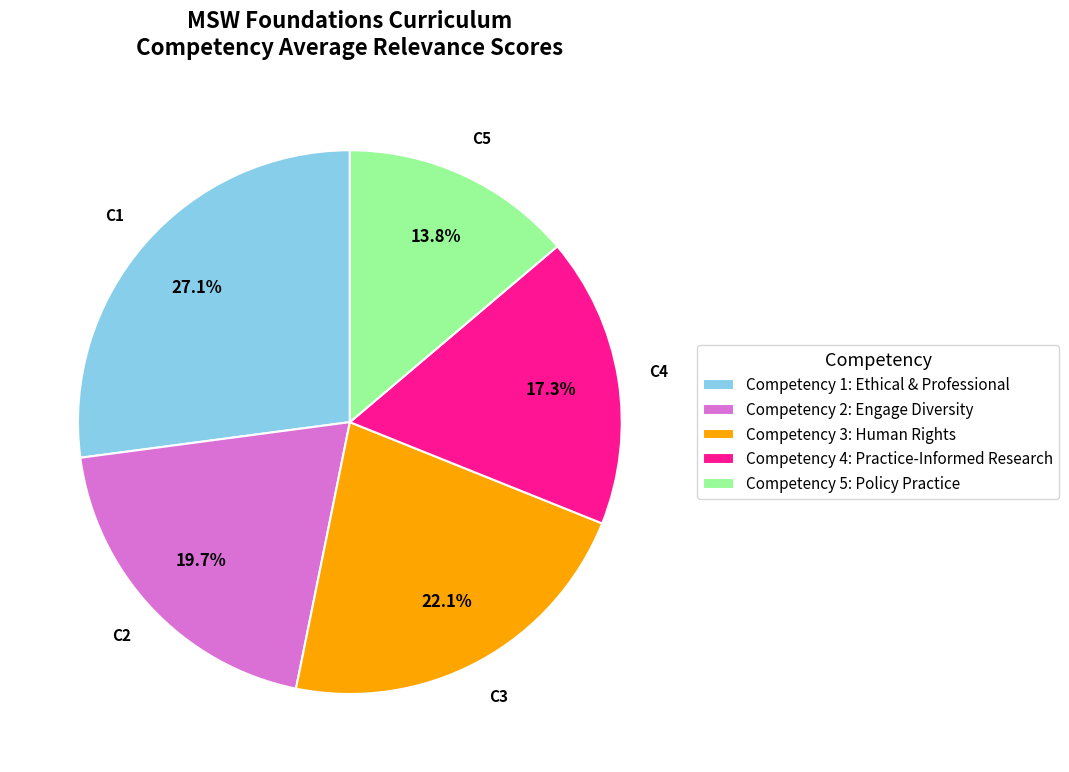

What percentage is the Competency 5: Policy Practice slice, to the nearest percent?

14%